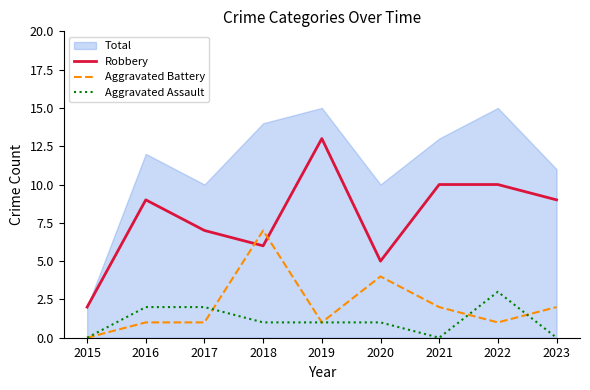

At 2022, list the series in order from largest to smallest.

Total, Robbery, Aggravated Assault, Aggravated Battery